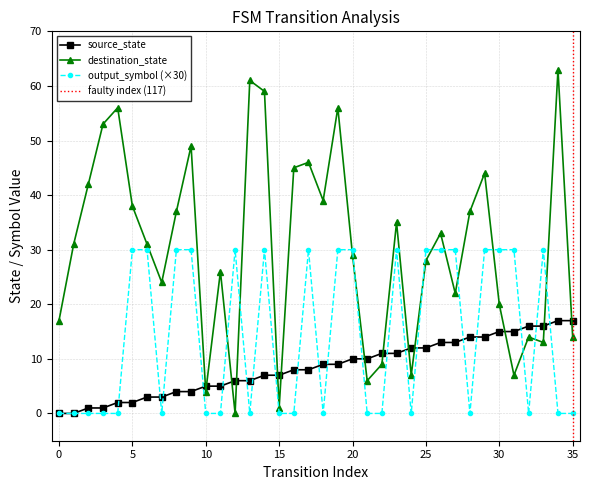

What is the sum of the output_symbol values at 11 and 19?

30